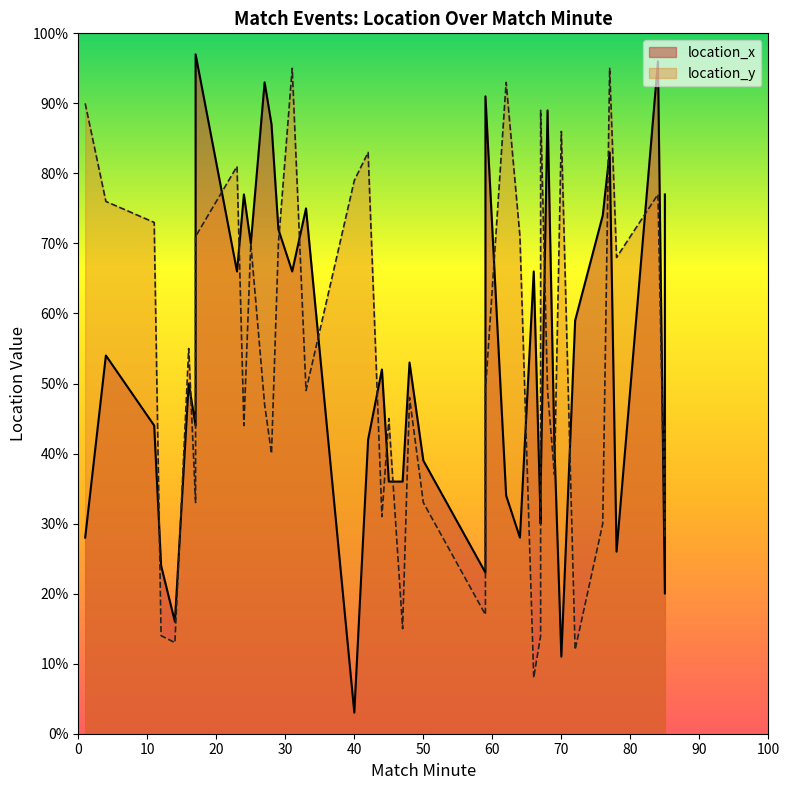

How many values in the location_x series are below 52?

20